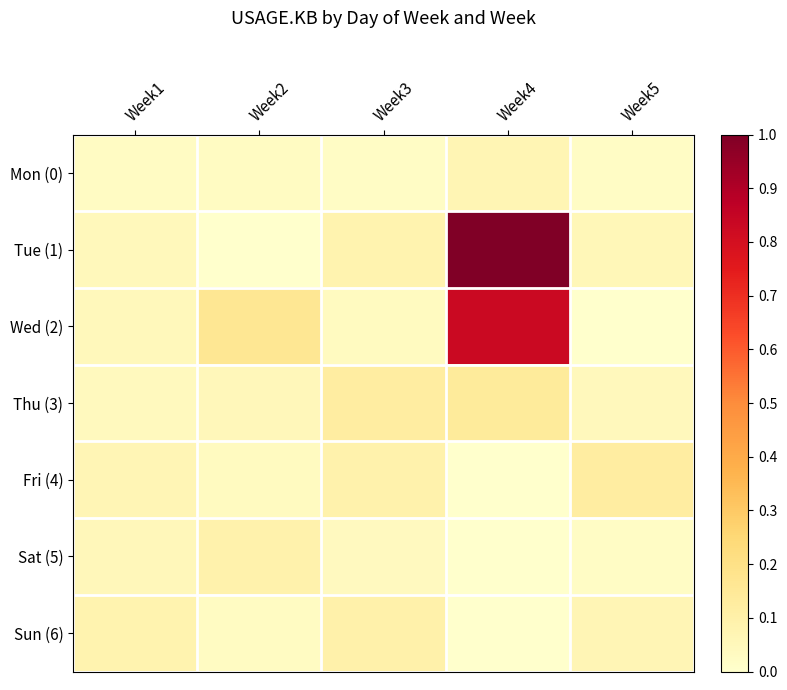

Rank the series by their maximum value, from lowest to highest.

Mon (0), Sat (5), Sun (6), Fri (4), Thu (3), Wed (2), Tue (1)